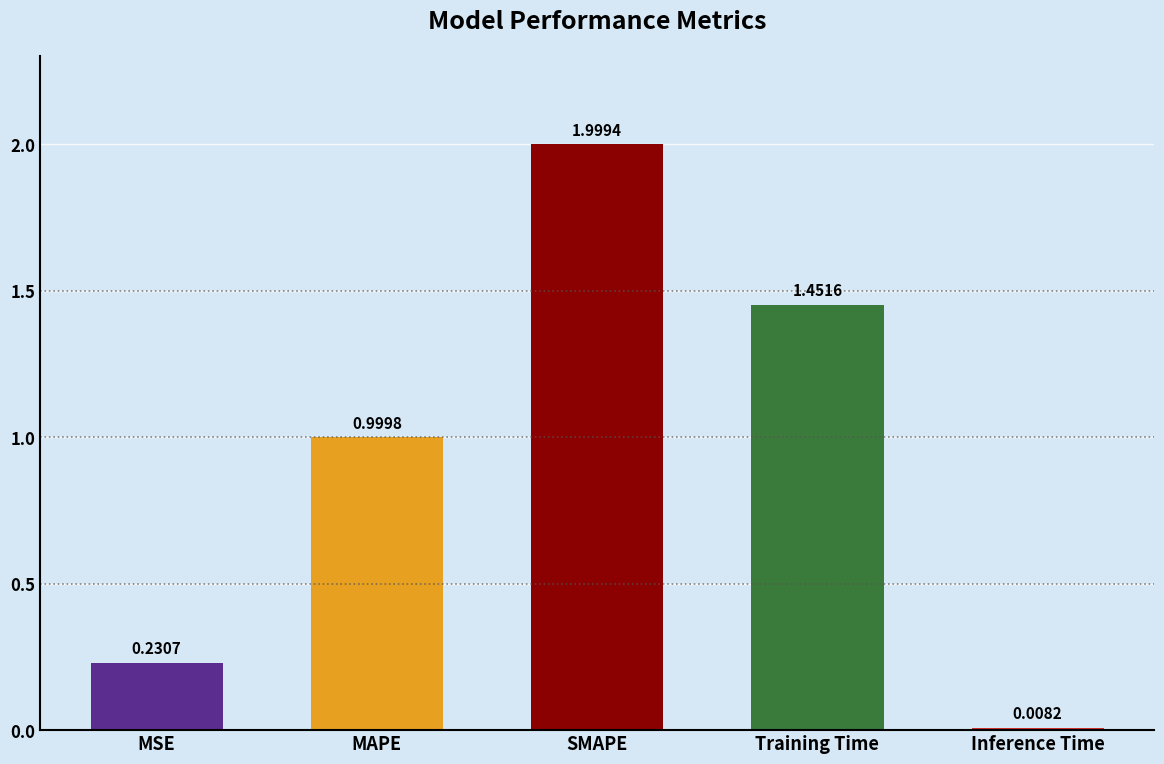

The chart shows a value of 1.7 at MAPE. True or false?

False